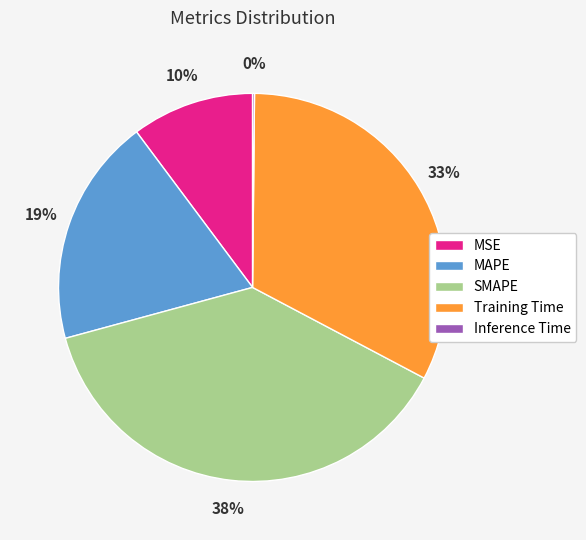

Is it true that Training Time is 24% of the pie?

False